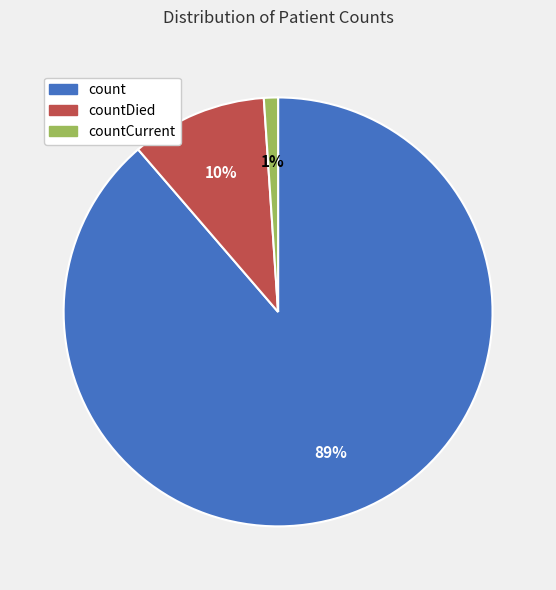

Rank the categories by value from highest to lowest.

count, countDied, countCurrent